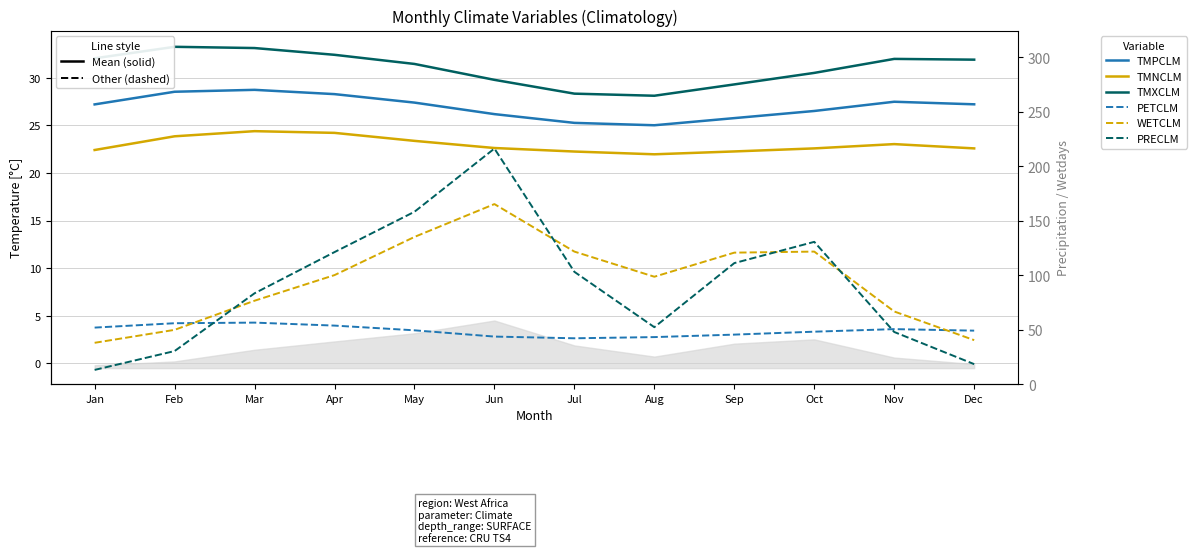

Which series changed the most between Jan and Sep?

PRECLM